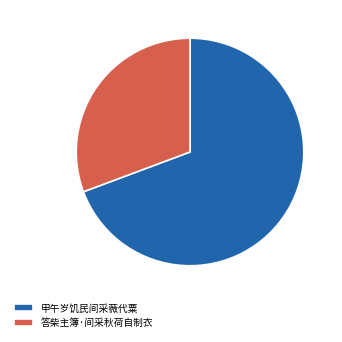

What is the majority slice?

甲午岁饥民间采薇代粟